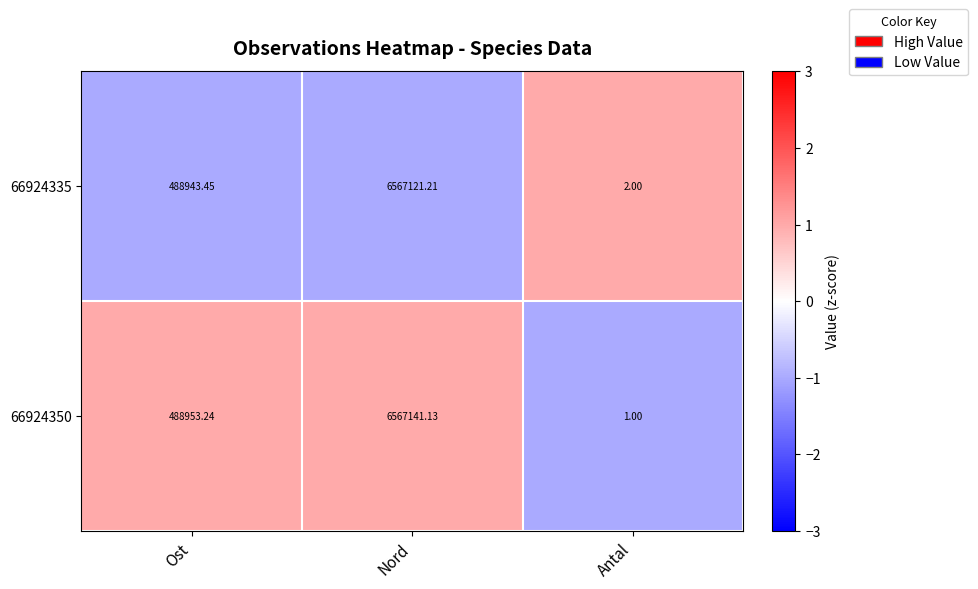

Which label corresponds to the smallest value in the chart?

Antal